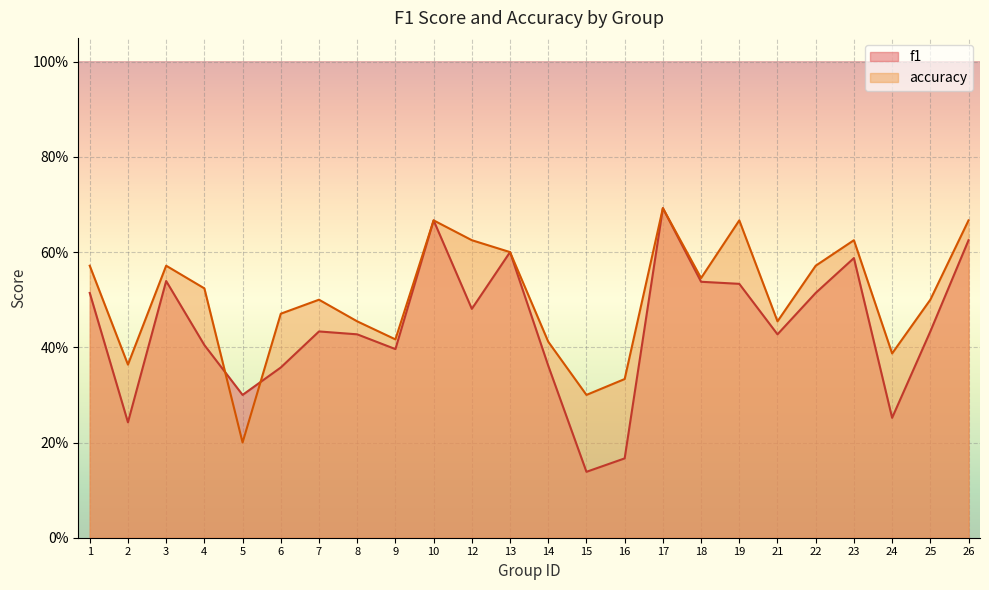

Where is accuracy nearest to the value 0?

5